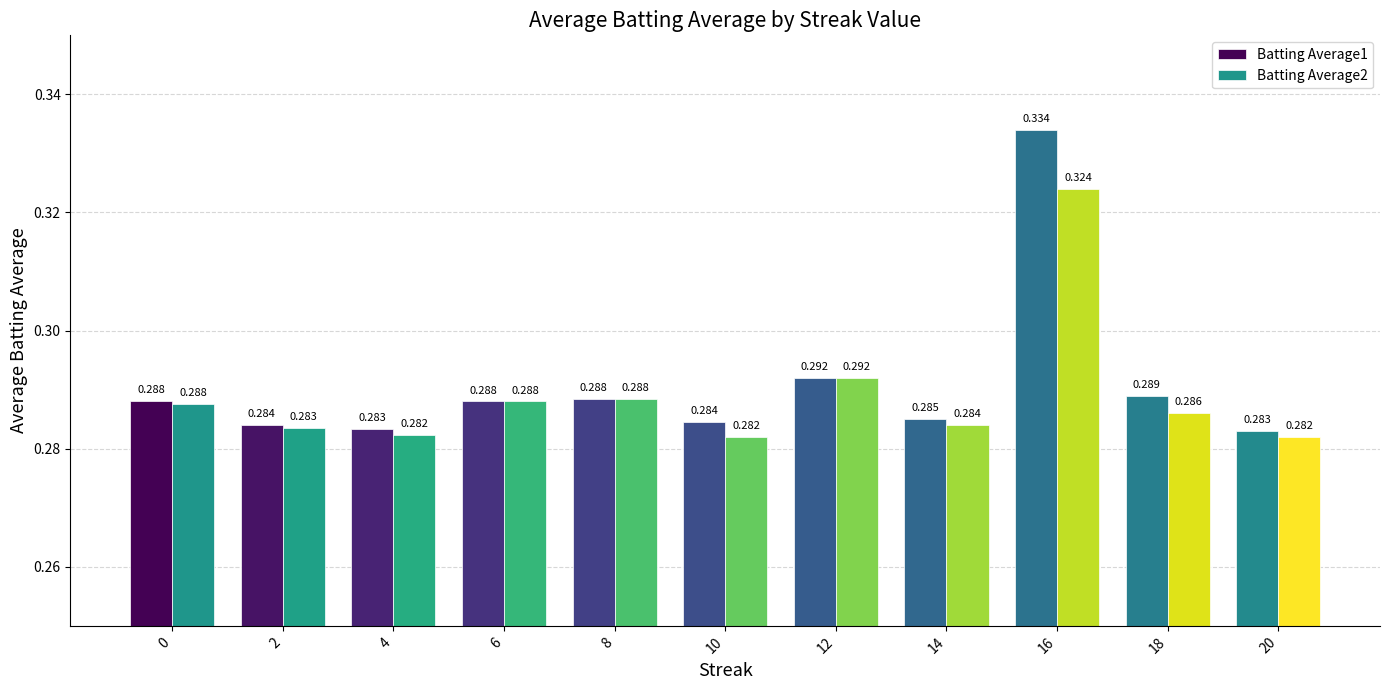

How many data points does each series have?

11